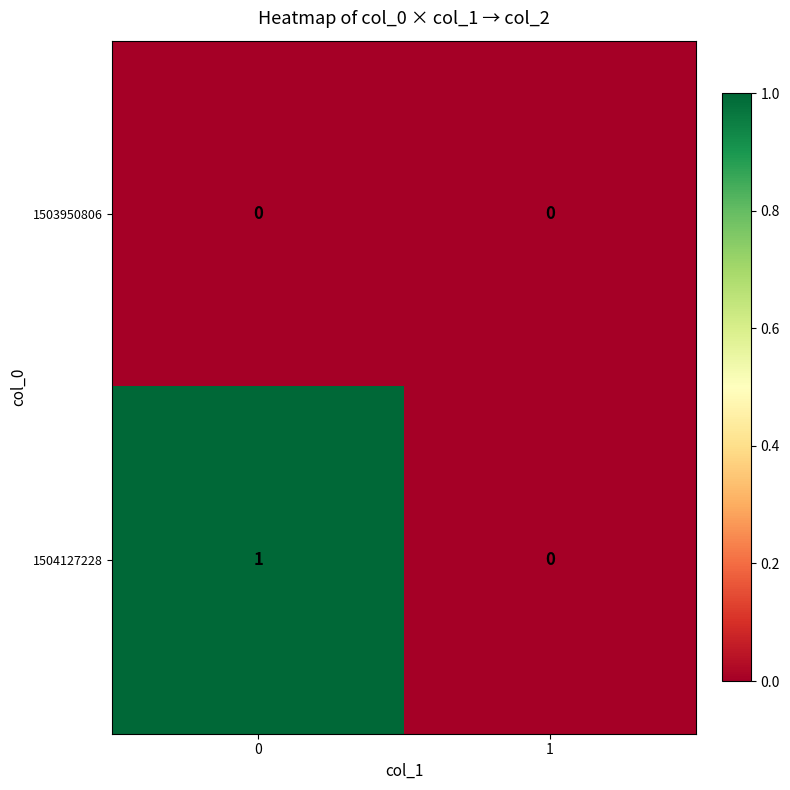

List the series in order of their overall mean, lowest first.

1503950806, 1504127228